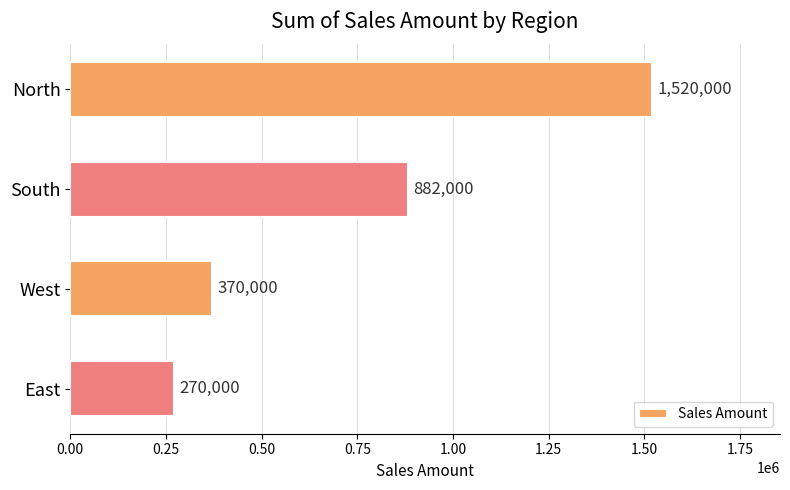

What is the difference between the second highest and second lowest values?

512000